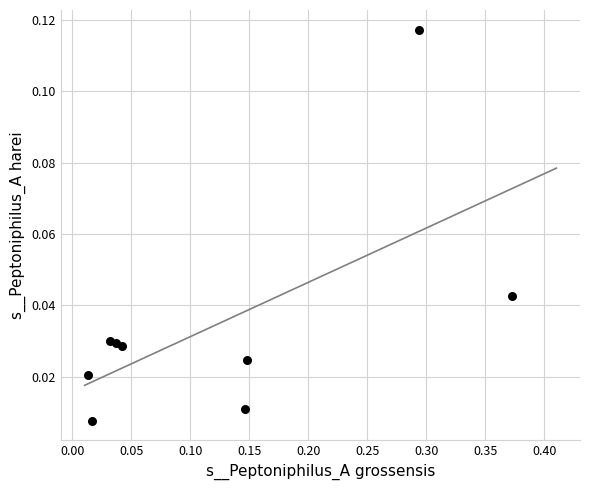

How many data points are displayed?

9